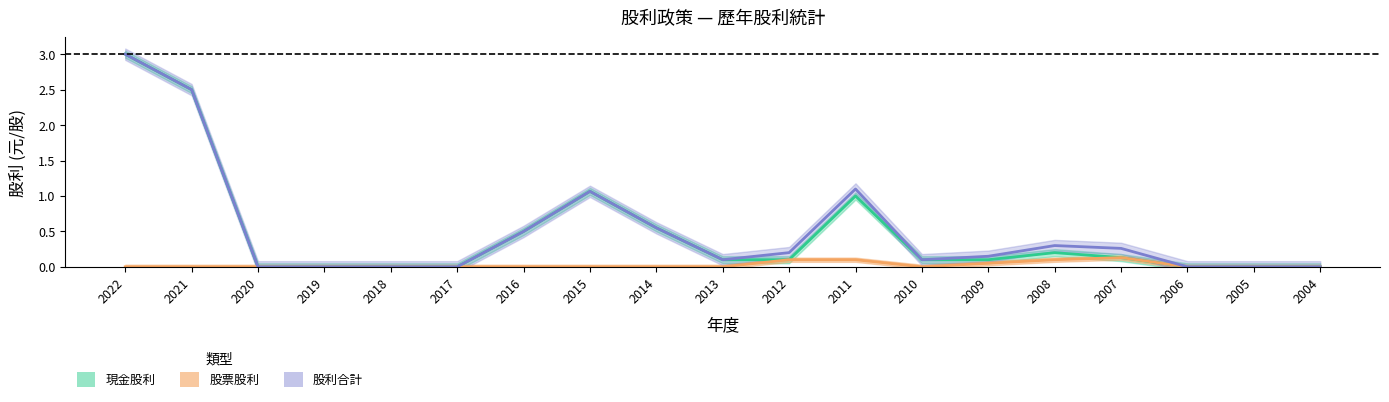

Is this an area chart (filled region under the line)?

No